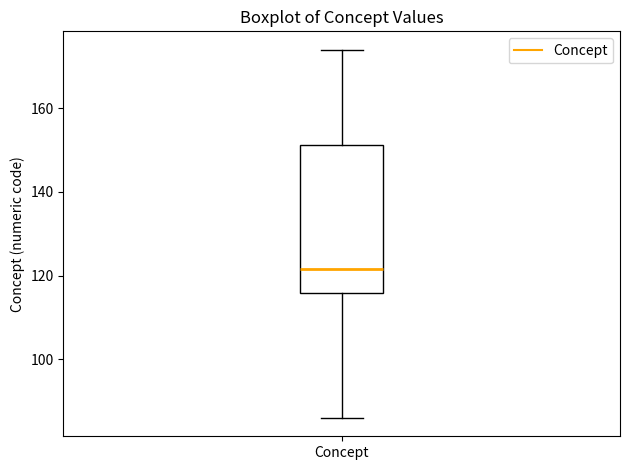

Where does the upper whisker of the box for Concept end on the y-axis? The values are not printed on the chart, so give them approximately, as read against the axis.

174